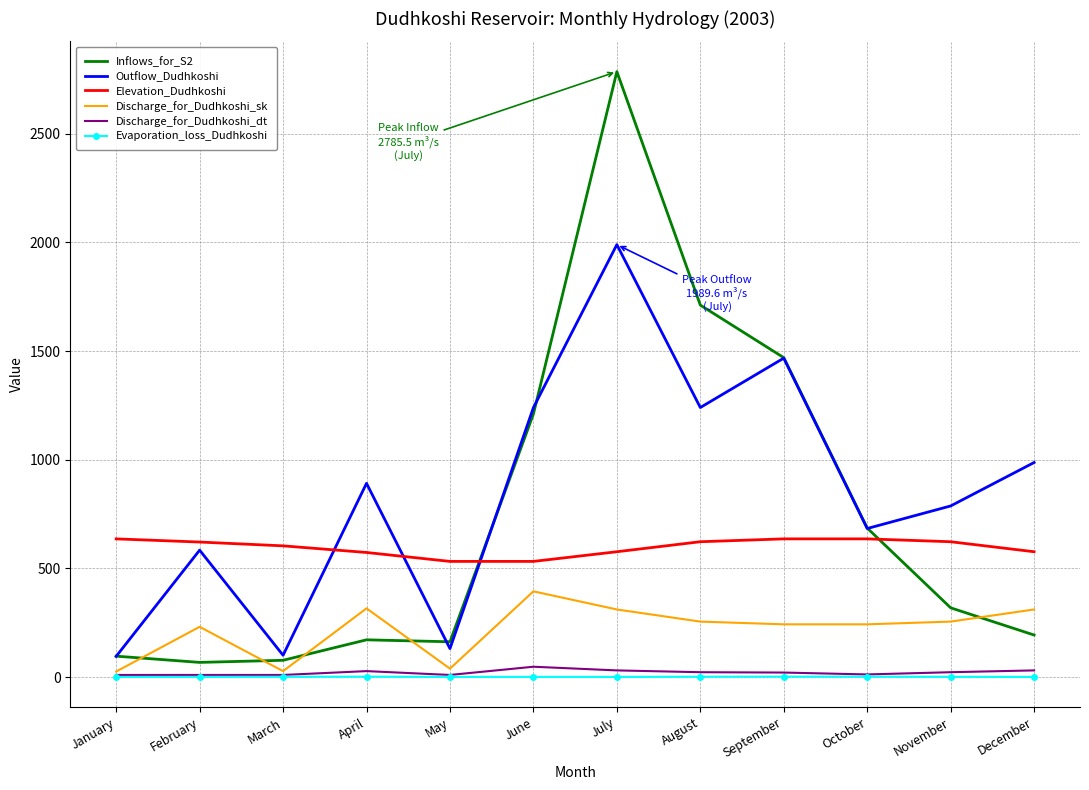

How many categories are shown in the chart?

12